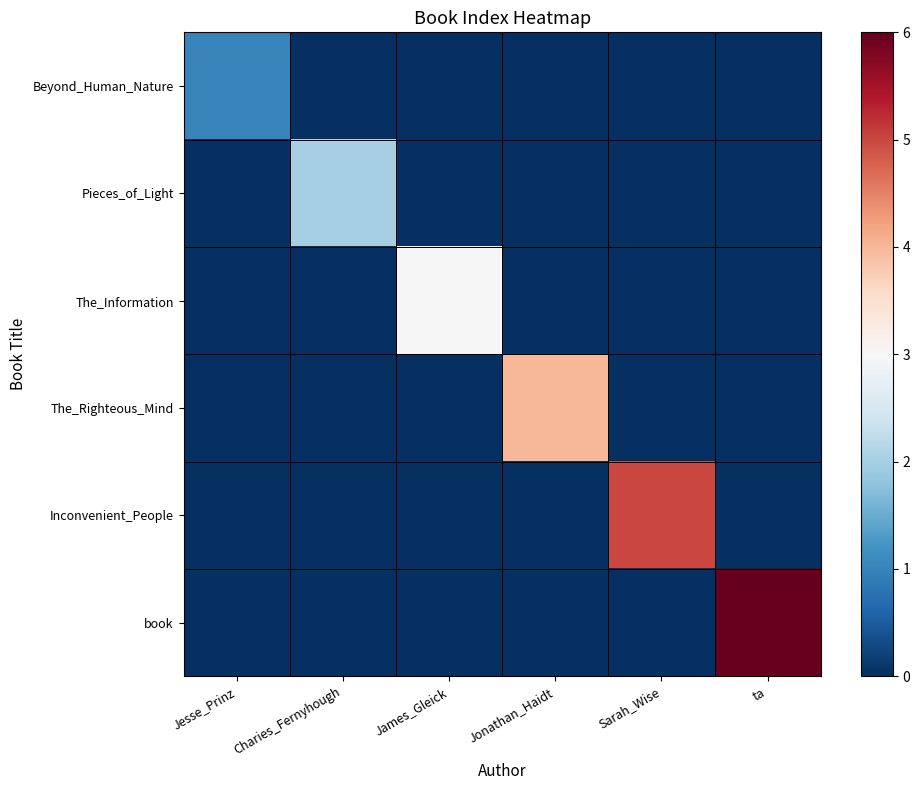

What is the difference between the highest and lowest values at Jonathan_Haidt?

4